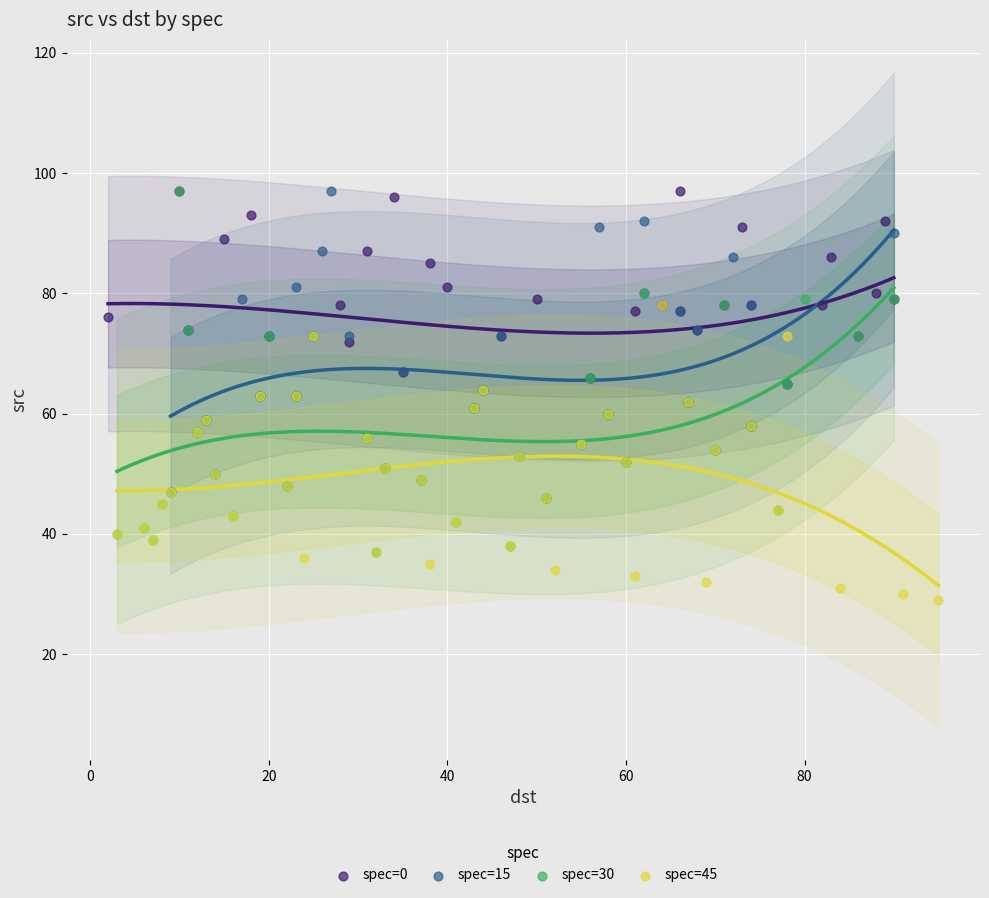

Which series has the widest spread of Y values?

spec=30